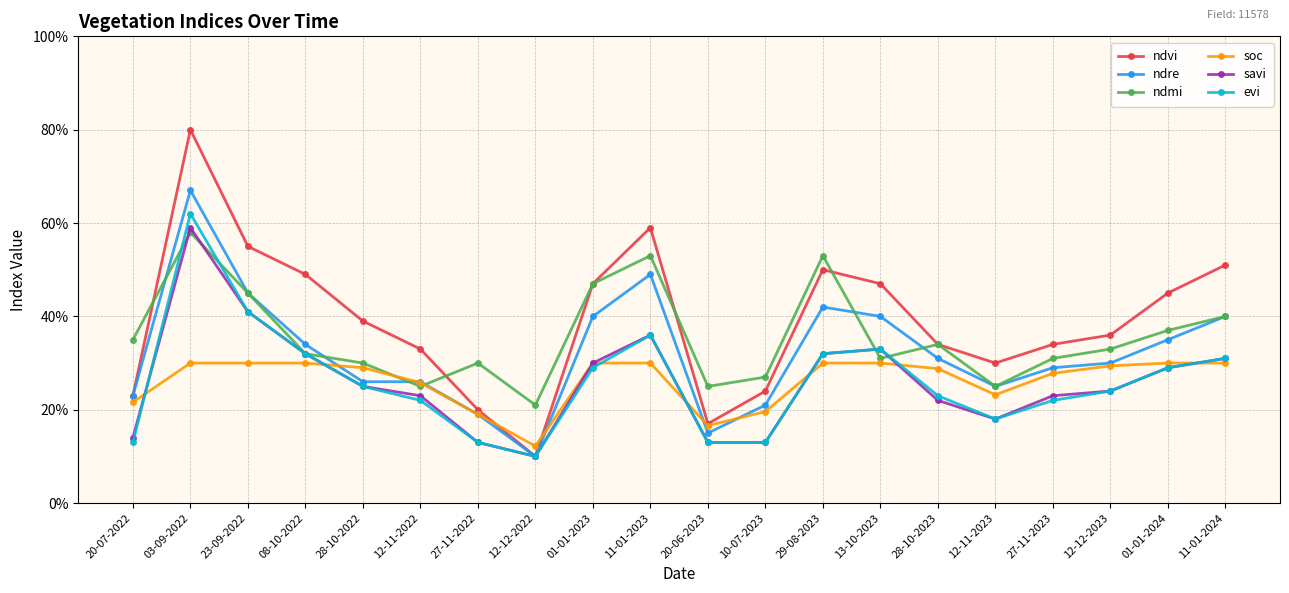

What is the spread (max minus min) of values at 20-07-2022?

0.2